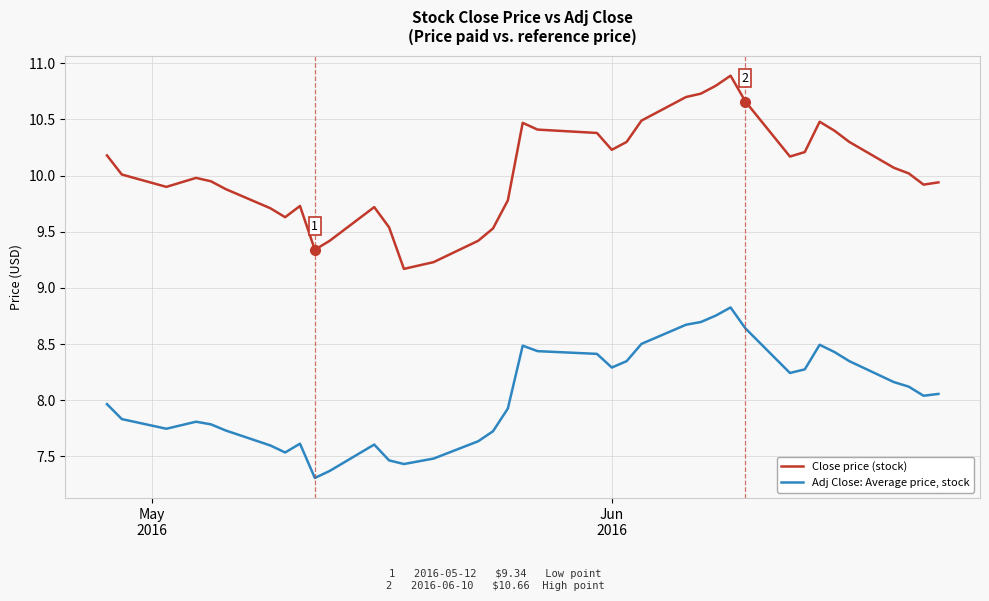

What is the greatest value displayed?

10.9